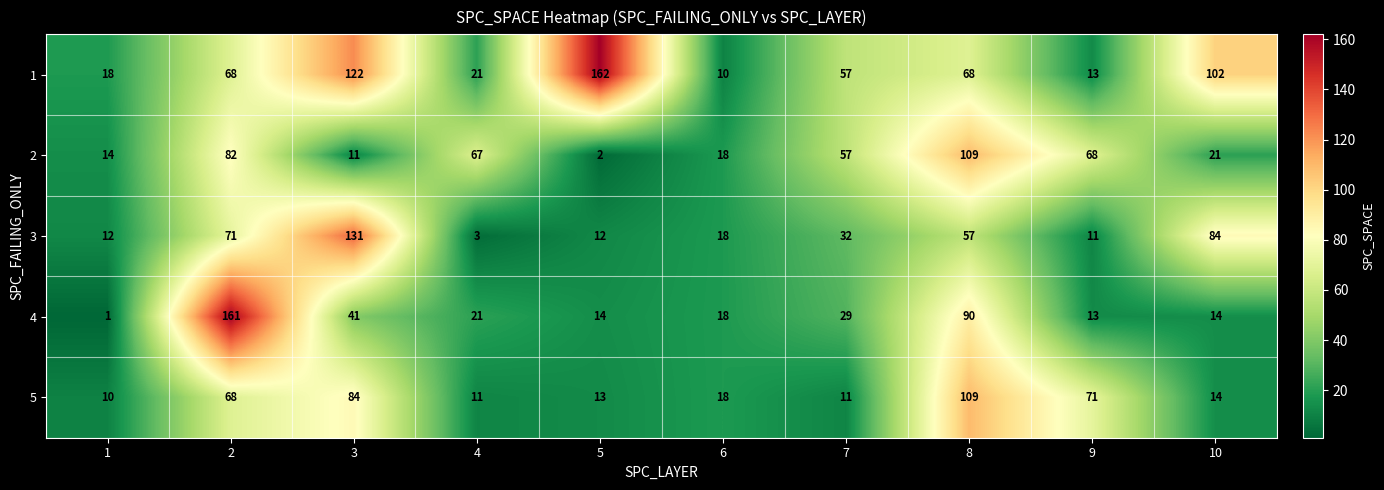

Rank the series at 3 from lowest to highest value.

2, 4, 5, 1, 3